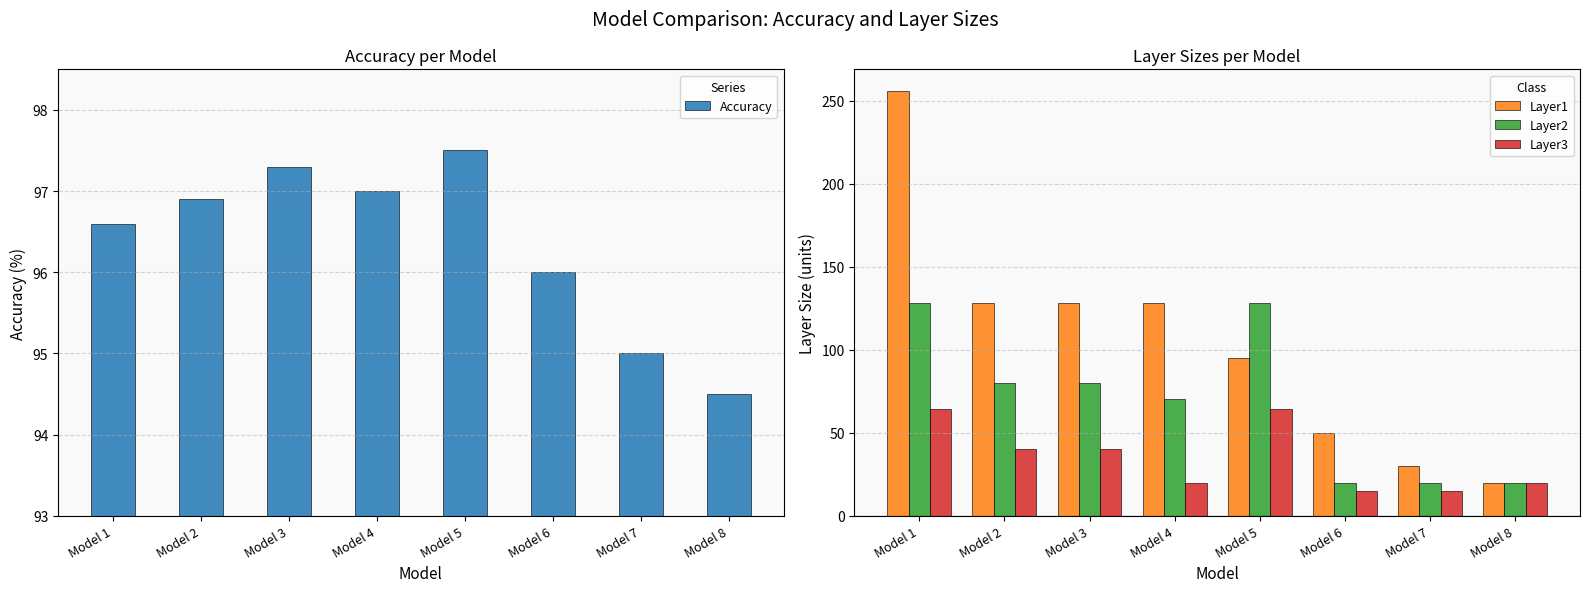

Which category has the highest value in the Accuracy series?

Model 5